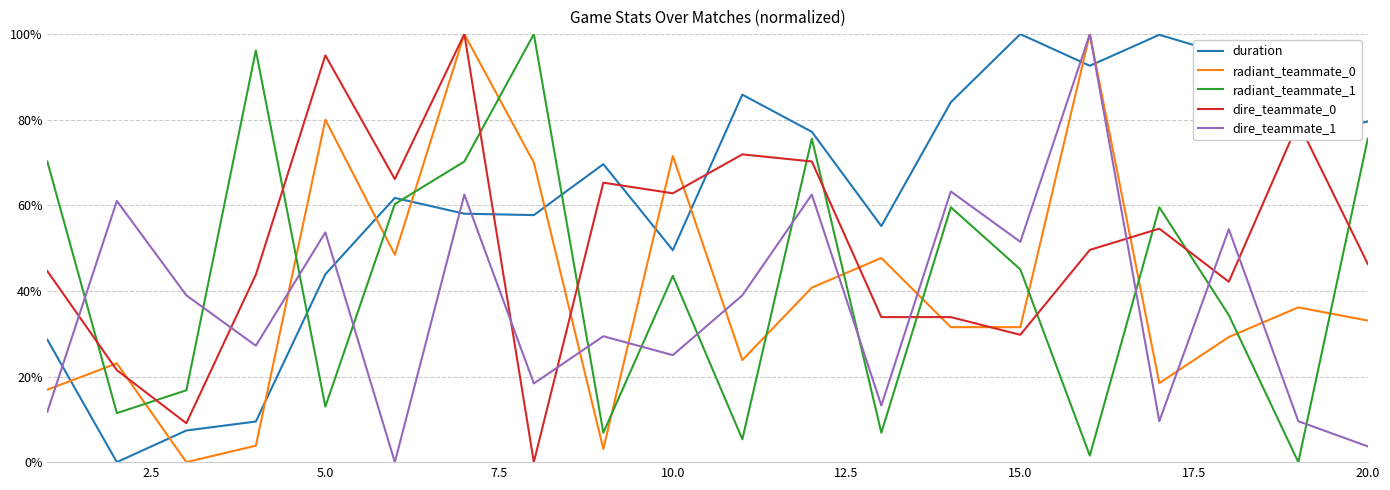

Is this an area chart (filled region under the line)?

No